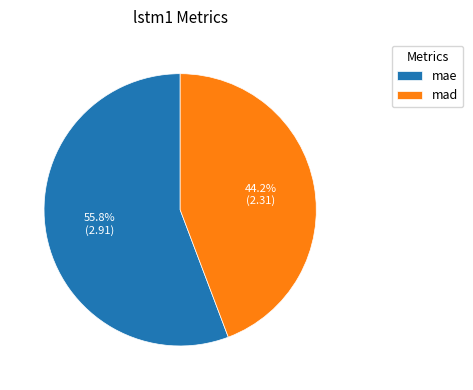

Count the number of slices in the pie.

2